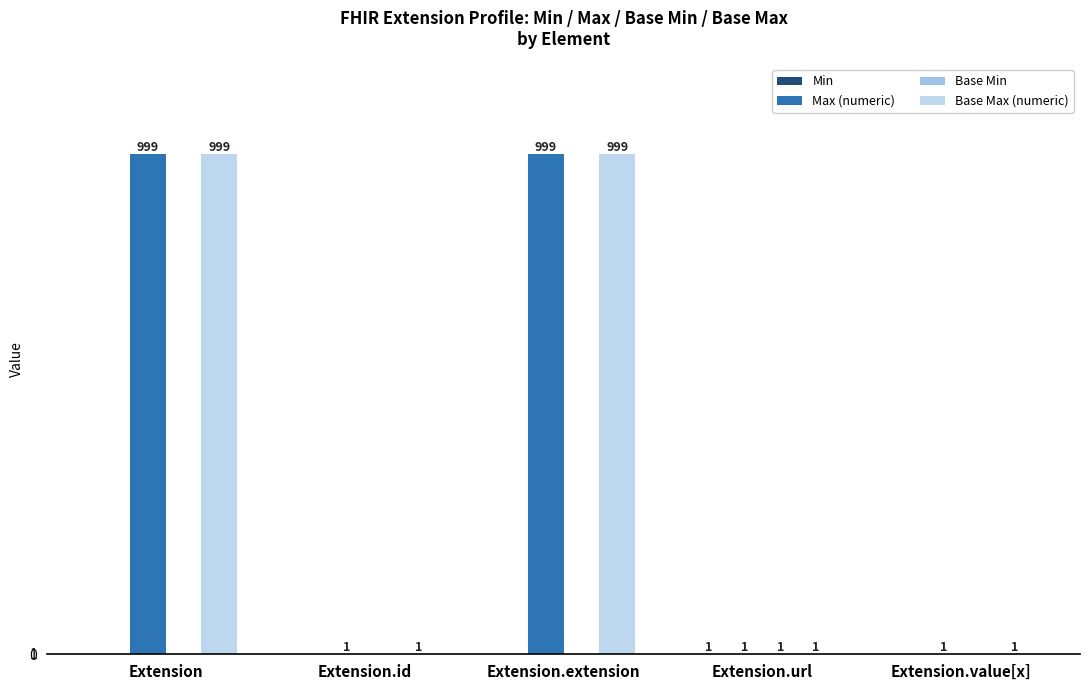

Between Extension.value[x] and Extension, which is larger?

Extension.value[x]